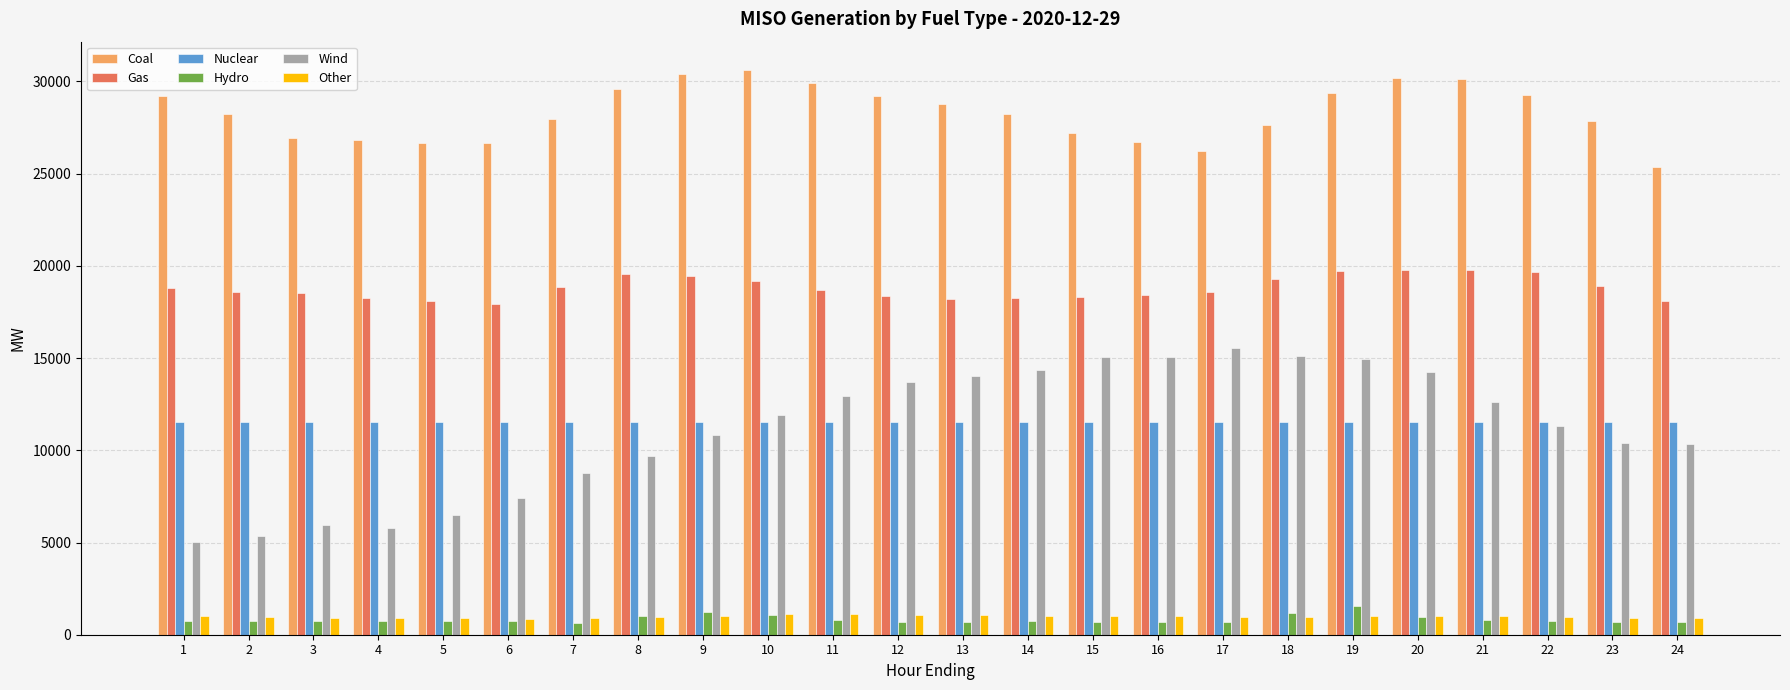

Which series changed the most between 4 and 6?

Wind